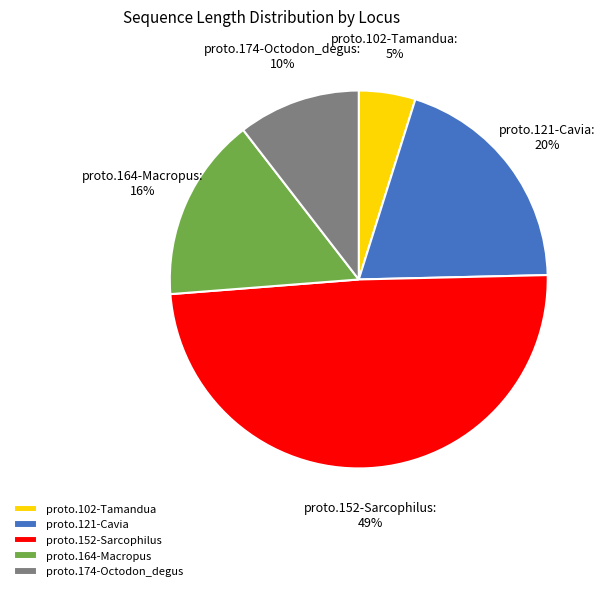

To the nearest percent, what is the difference between the largest and smallest slice percentages?

44%